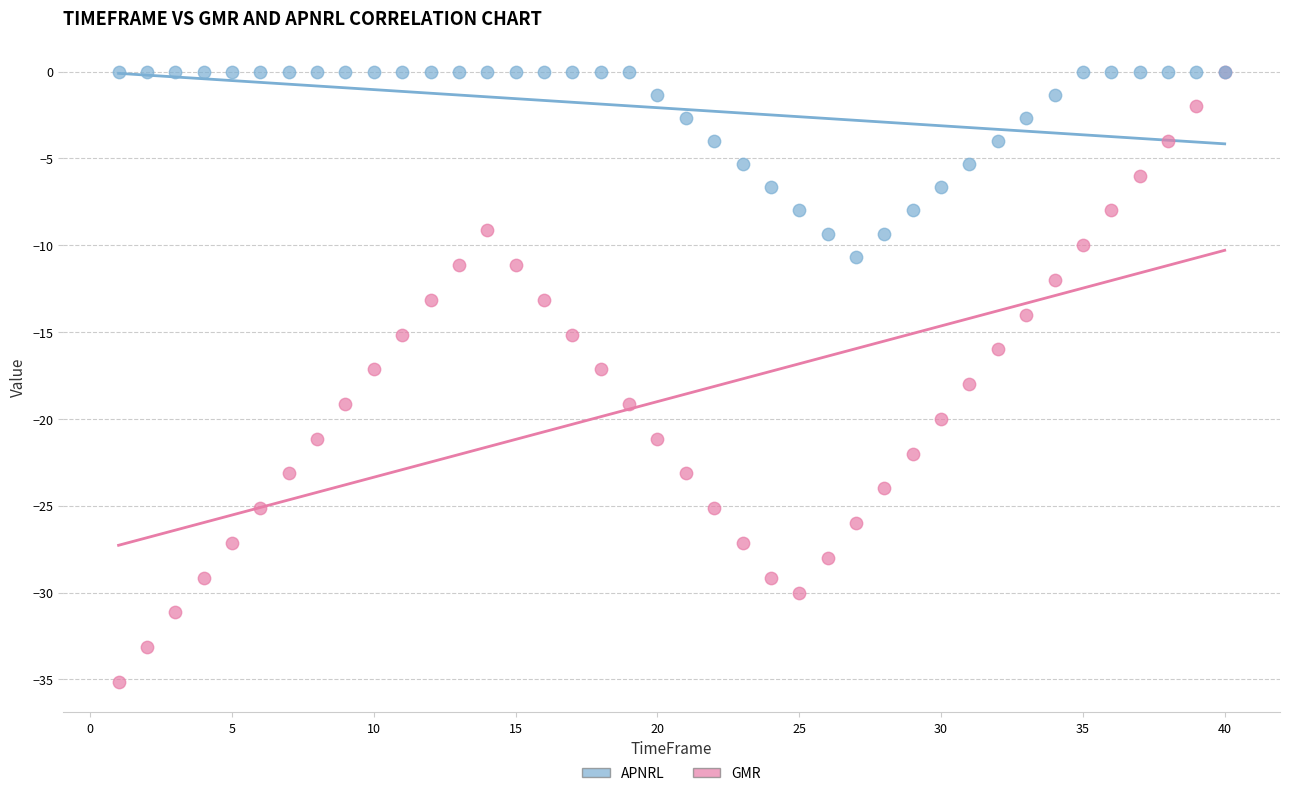

Which series contains the lowest Y value?

GMR